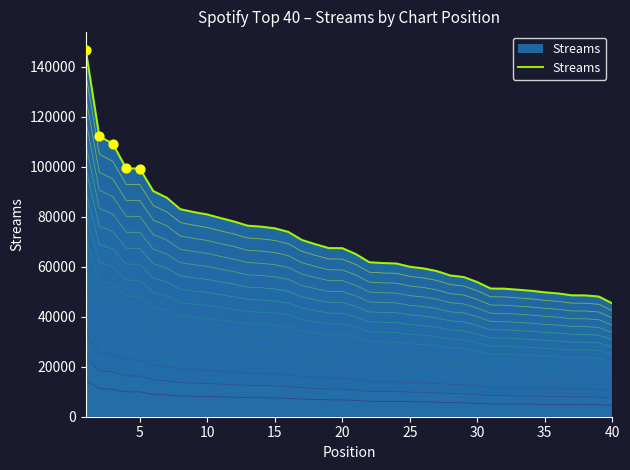

Between 34 and 35, which is larger?

34